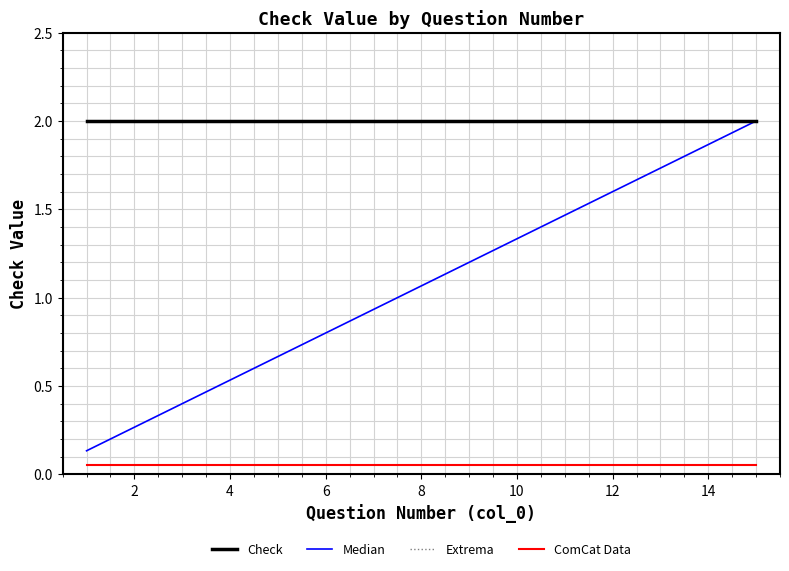

Is this an area chart (filled region under the line)?

No